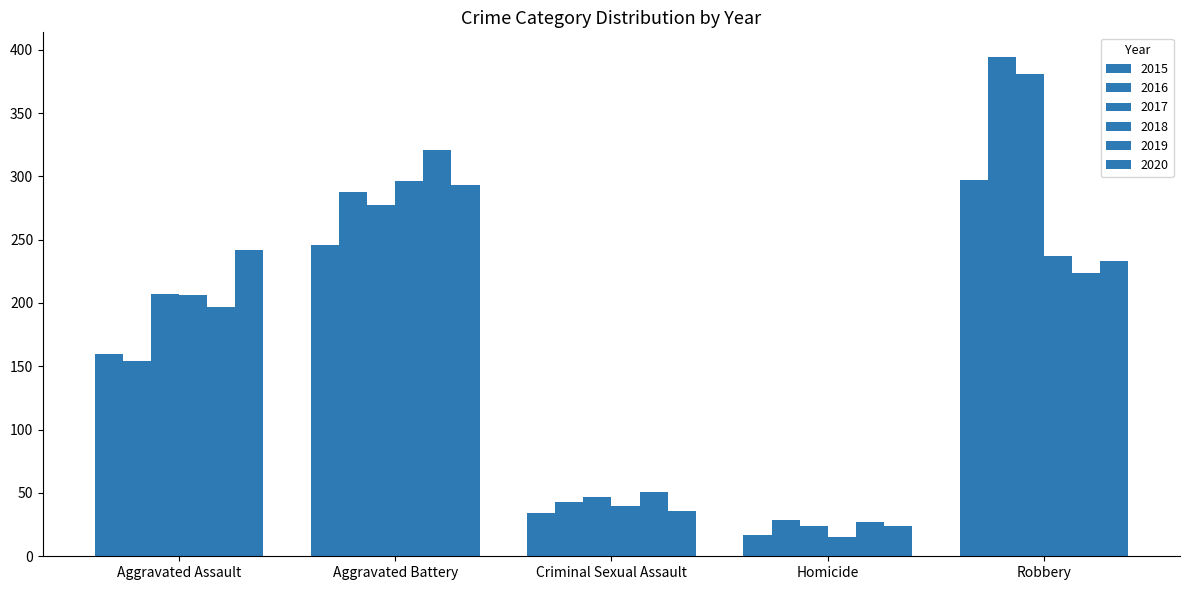

At which label does 2018 reach its peak?

Aggravated Battery